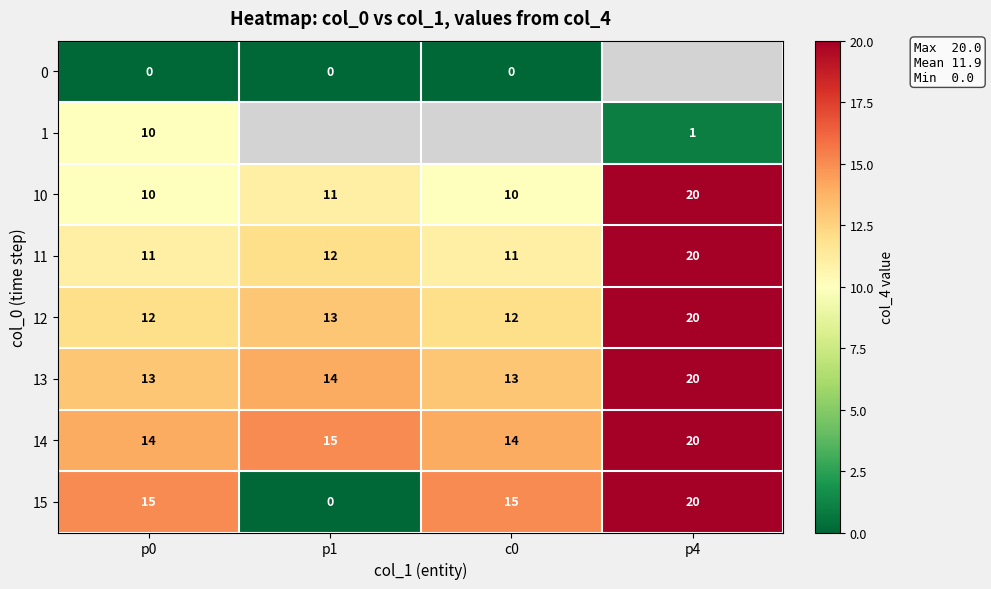

What value does the 11 series have at p4?

20